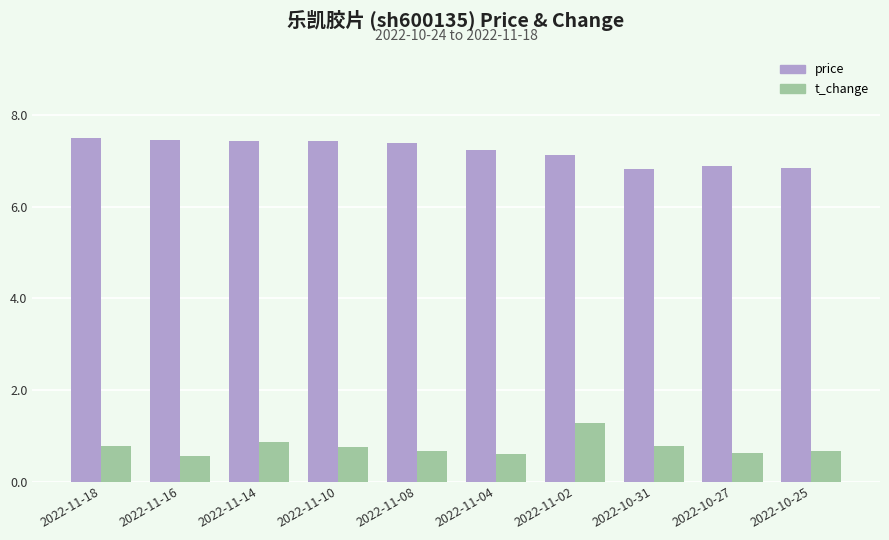

What is the label of the 5th bar from the left?

2022-11-08